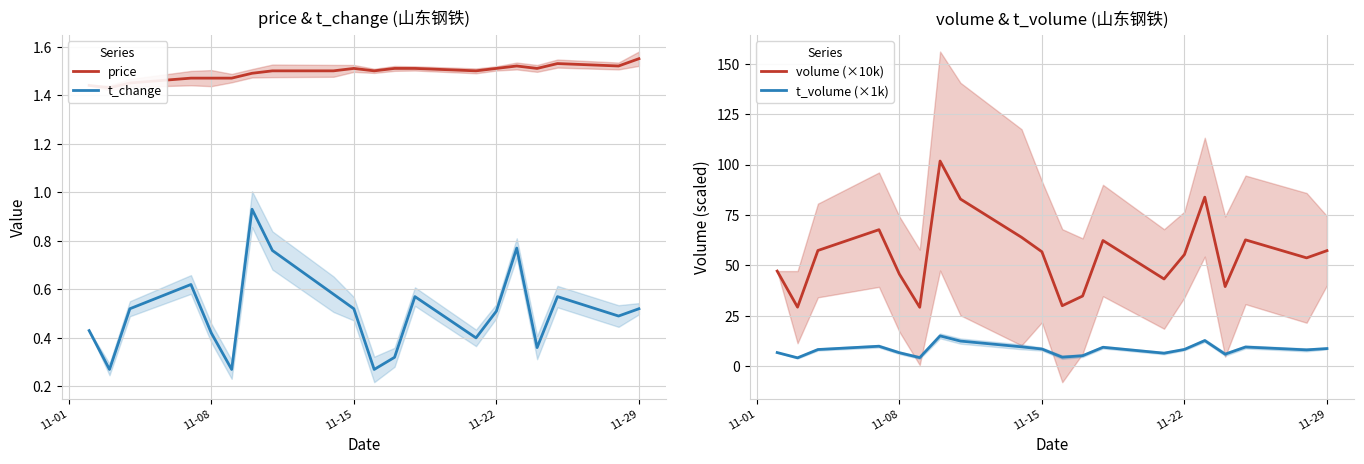

Is it true that t_change equals 0.8 at 11-29?

False